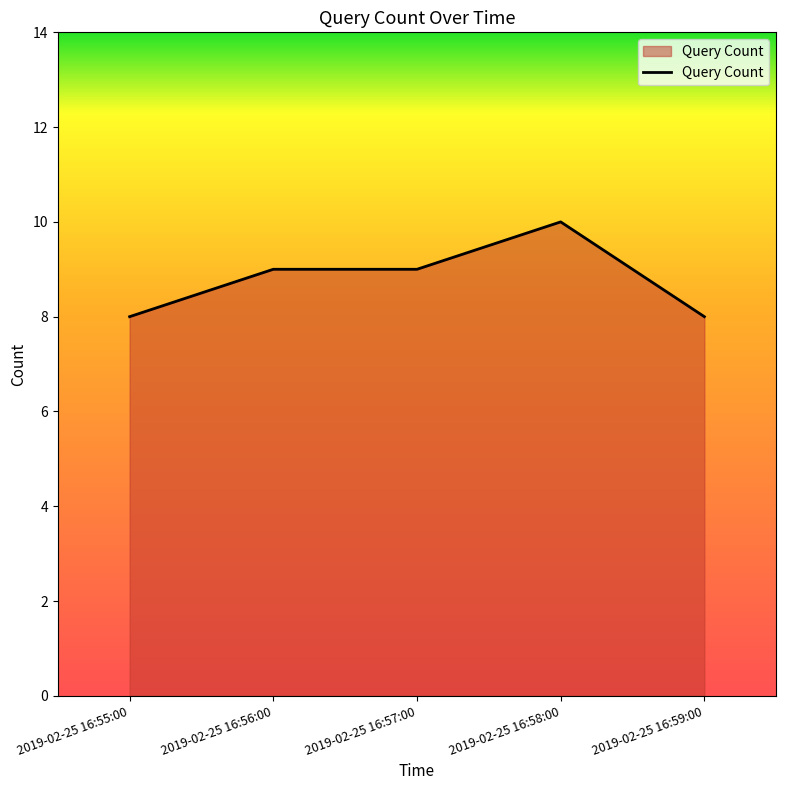

What is the change in value from 2019-02-25 16:55:00 to 2019-02-25 16:56:00?

+1